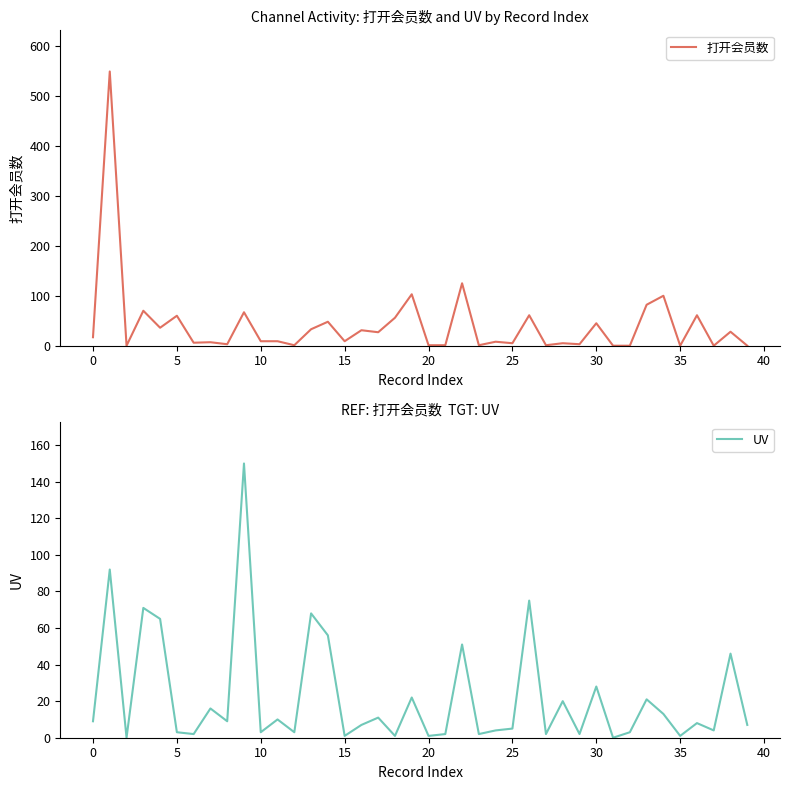

Does the chart display data point markers on the line(s)?

No